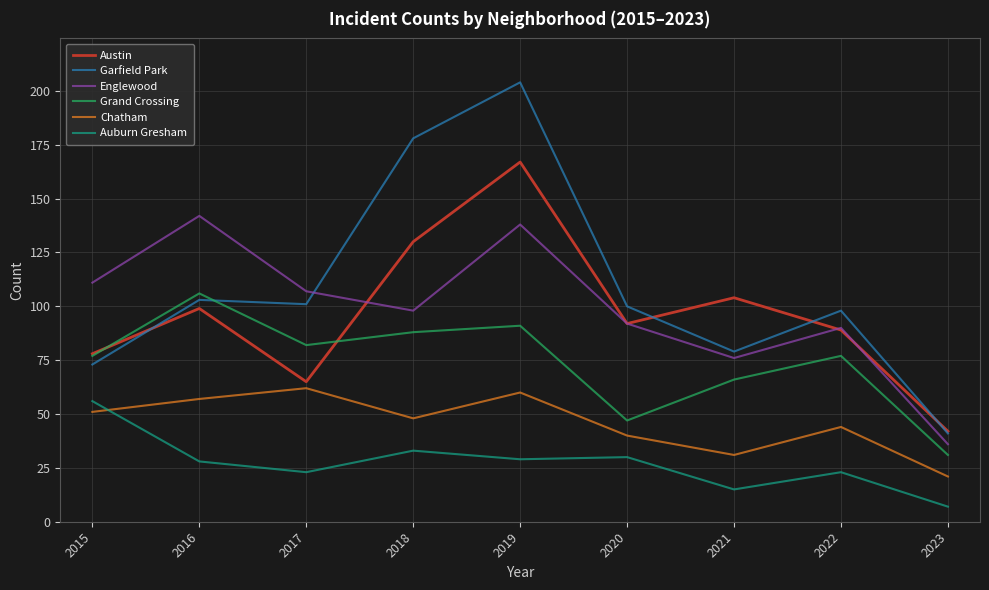

True or false: Garfield Park has a value of 103 at 2016.

True